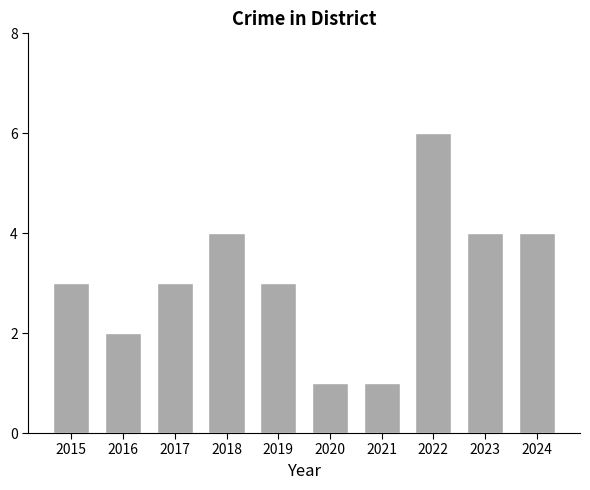

What is the sum of all values?

31